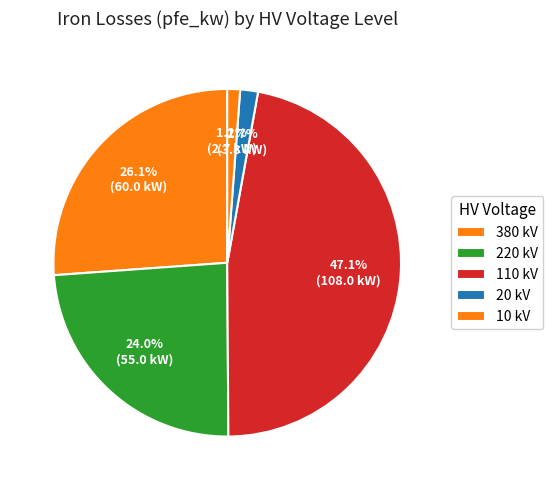

How many slices are in this pie chart?

5